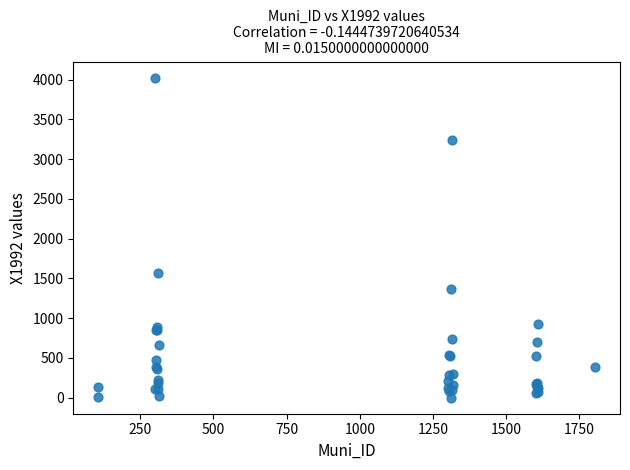

What Y value in the scatter plot is closest to 2012?

1573.7